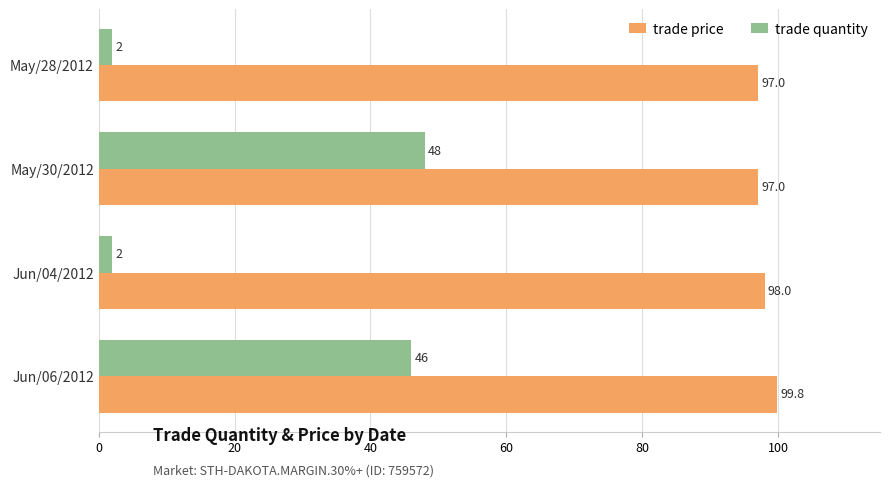

What is the lowest value of the trade price series?

97.0